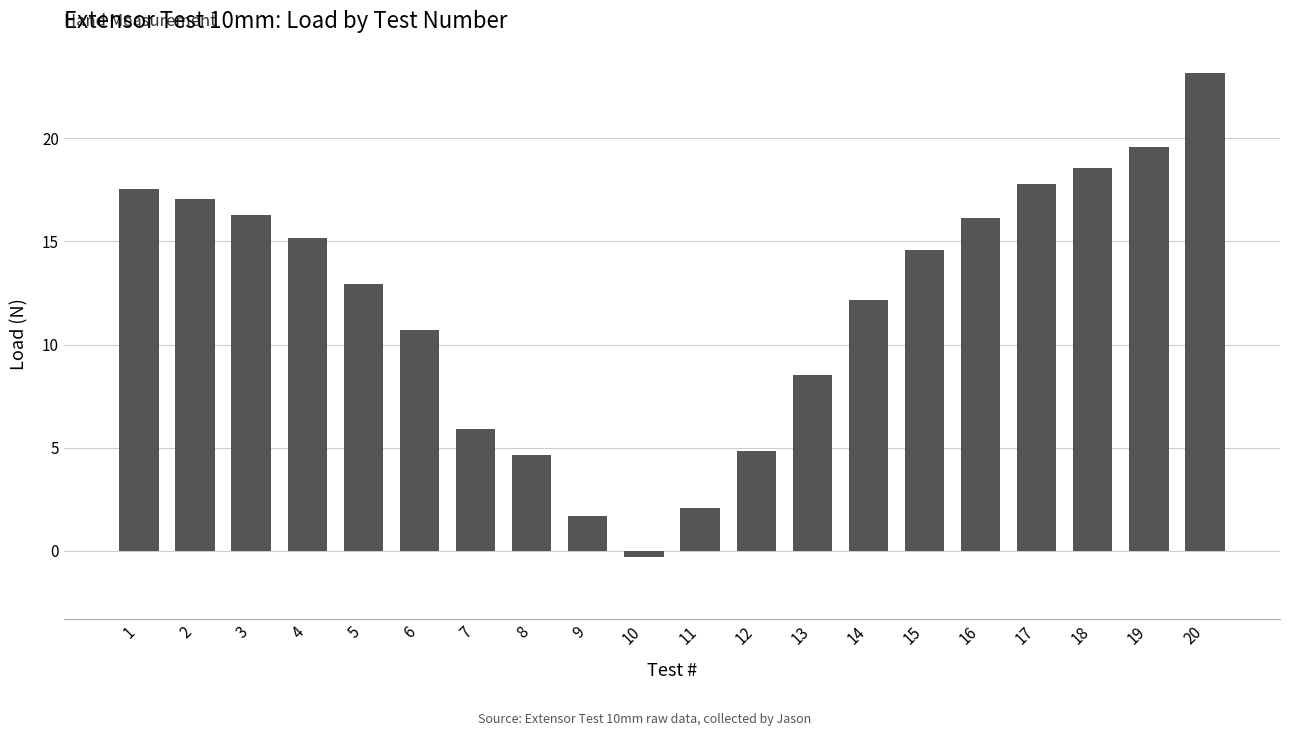

At which category does the chart reach its peak across all series?

20